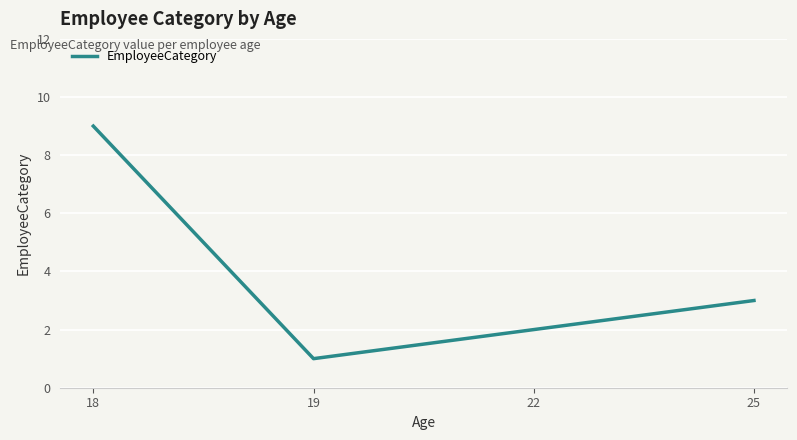

List the labels in order of value, smallest first.

19, 22, 25, 18